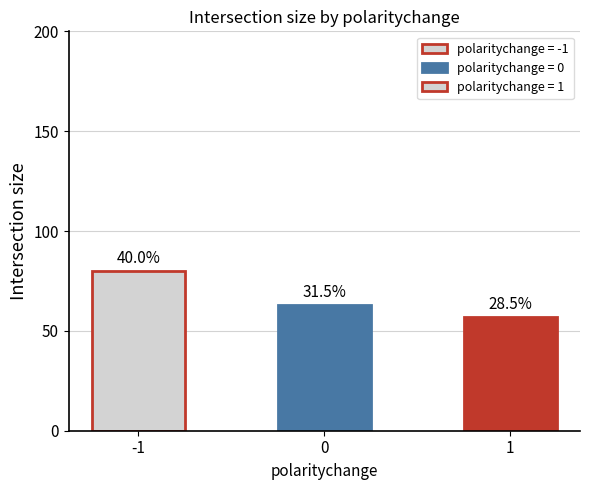

What is the smallest value displayed?

57